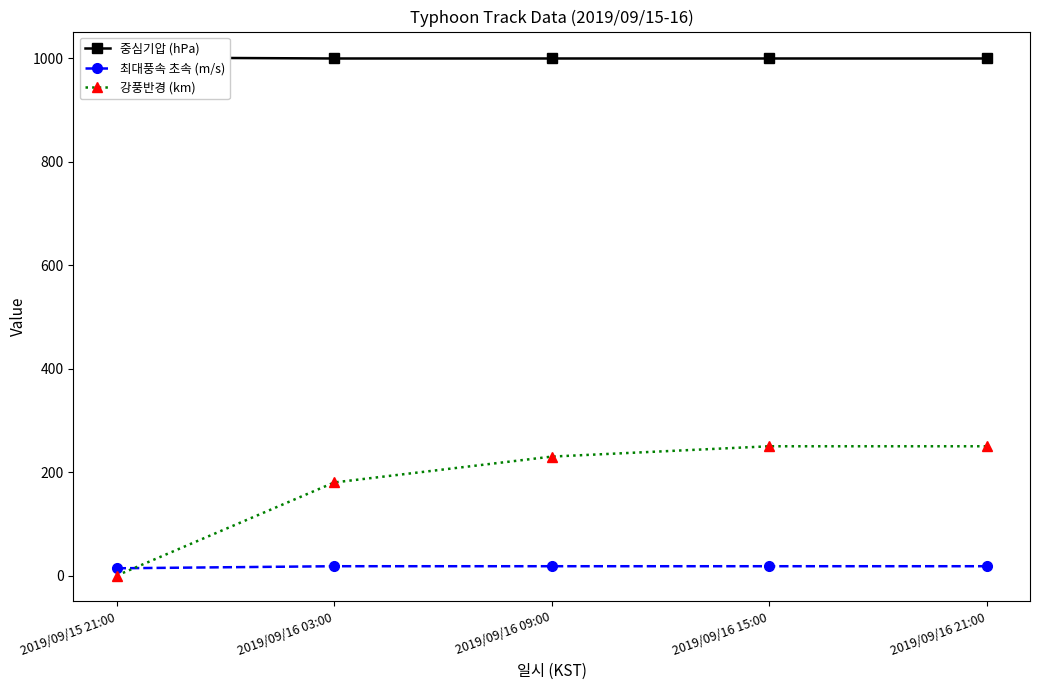

Is this an area chart (filled region under the line)?

No